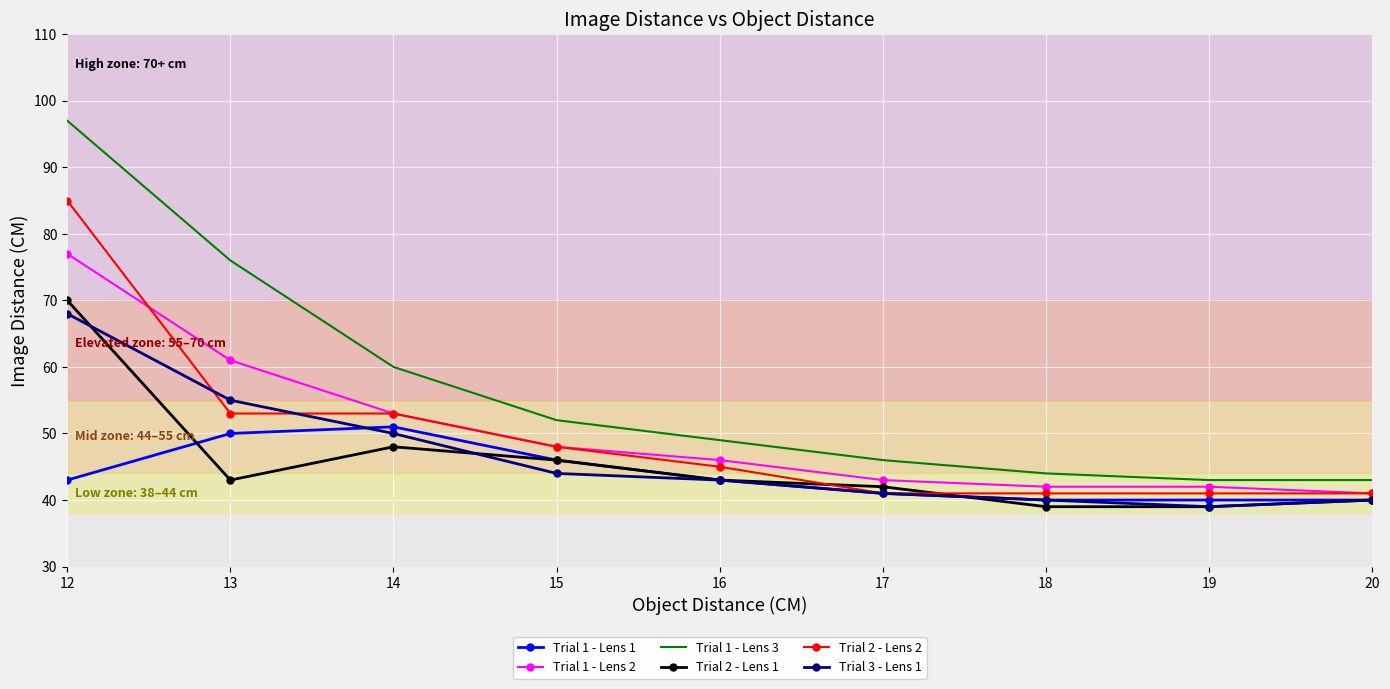

Count the number of categories in the chart.

9